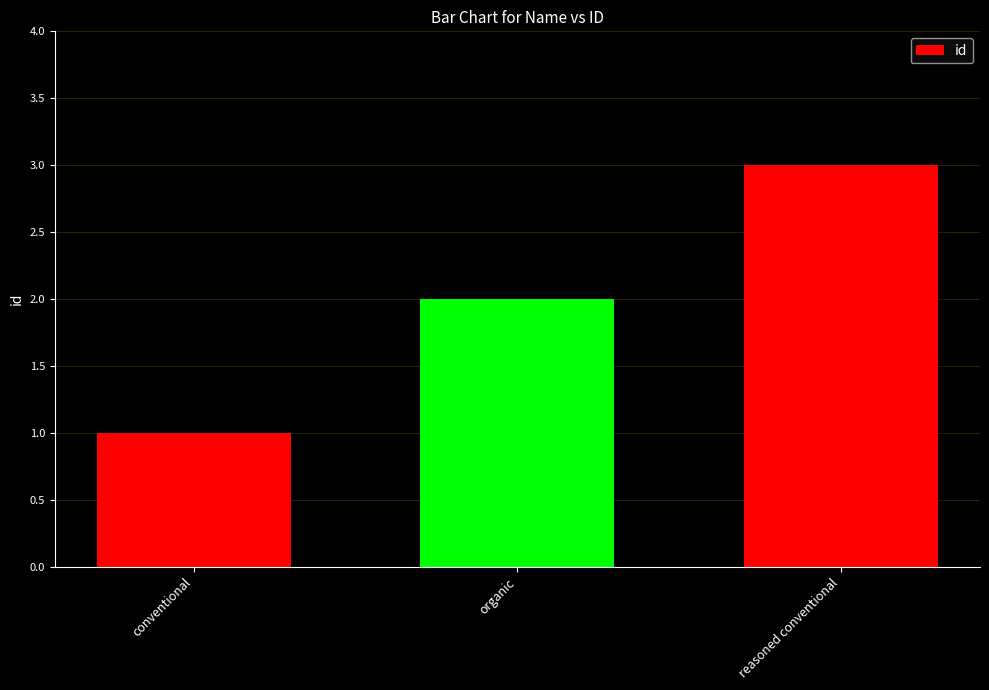

What is the maximum value shown in the chart?

3